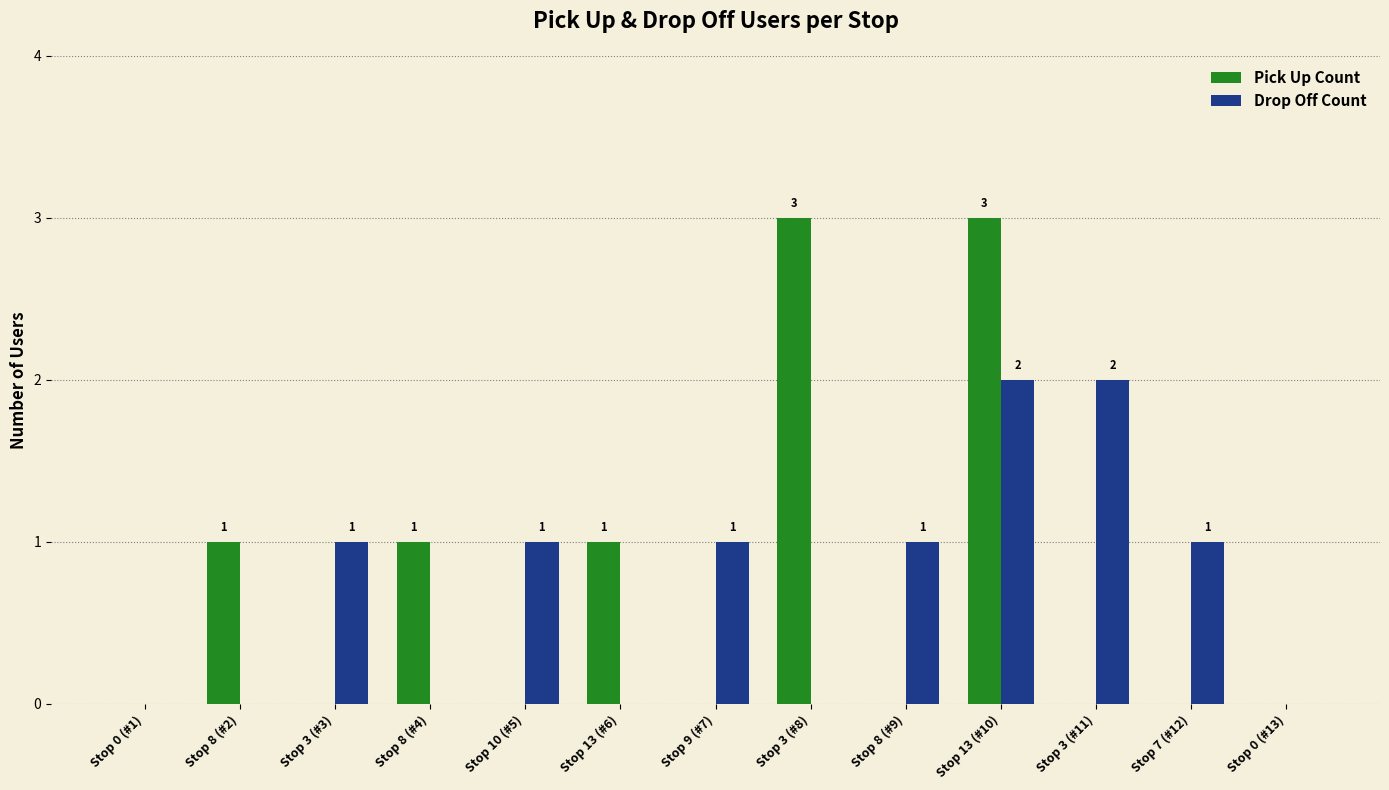

At which category is the sum across all series the highest?

Stop 13 (#10)